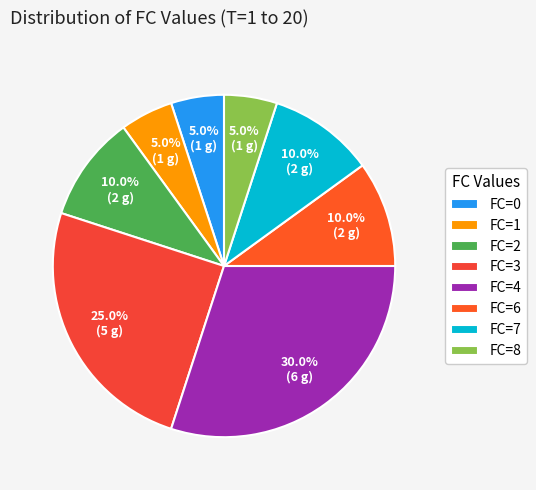

Is there a majority slice in this chart?

No